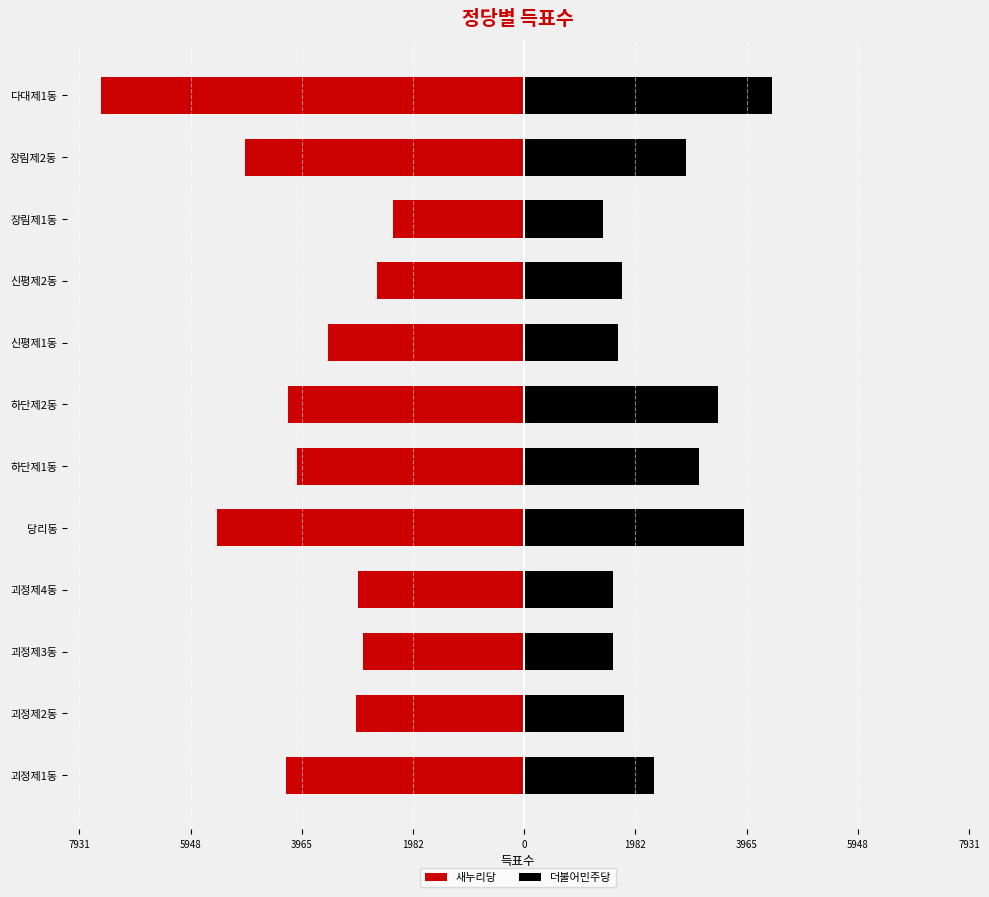

Is it true that 새누리당 equals -5660 at 괴정제1동?

False